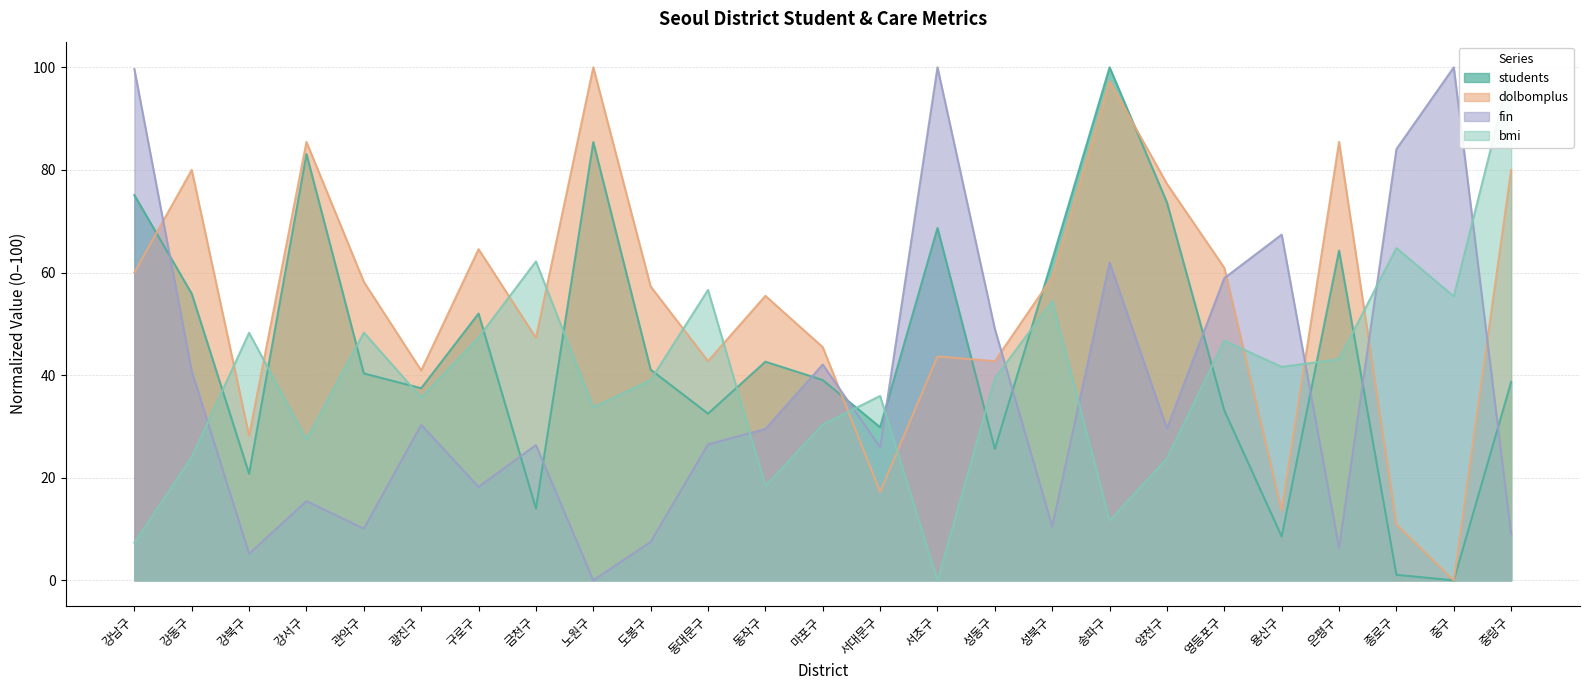

In dolbomplus, how many points are lower than both neighbors (excluding endpoints)?

8